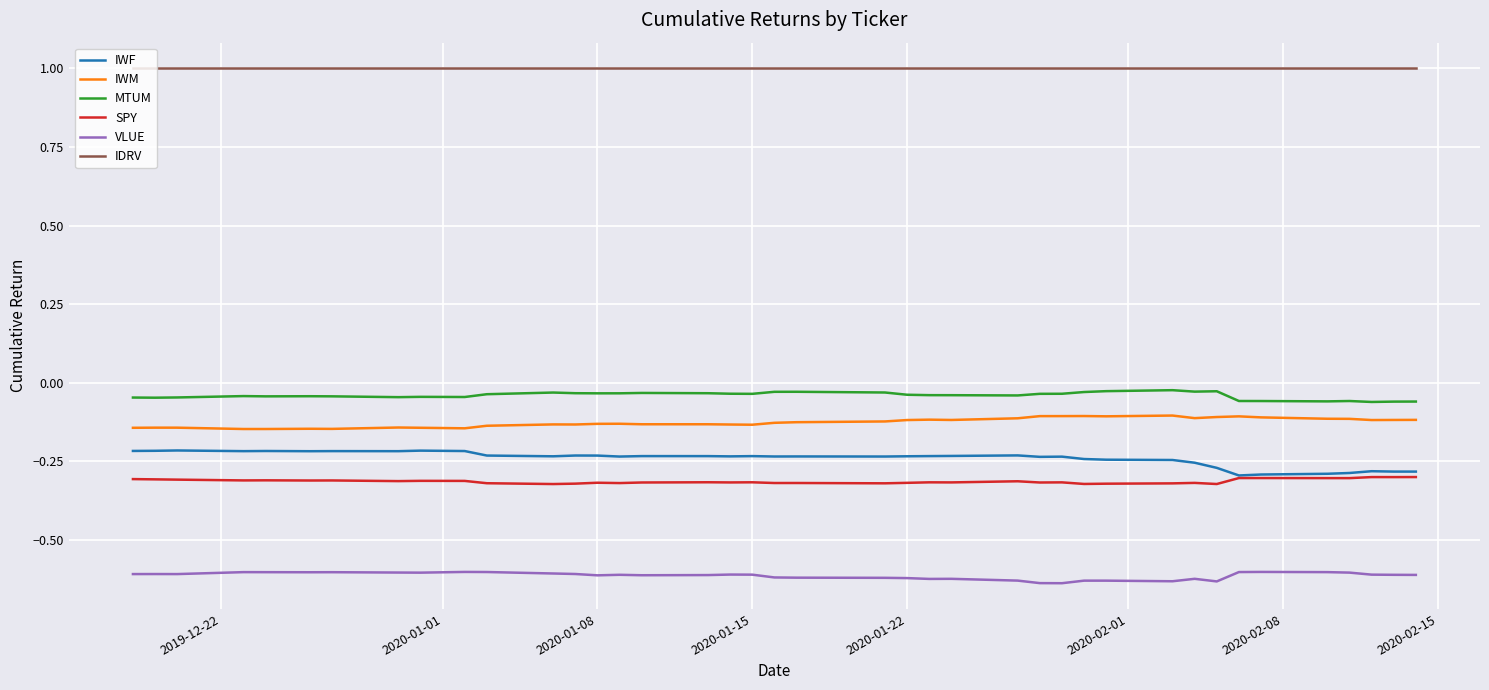

Rank the series by their maximum value, from lowest to highest.

VLUE, SPY, IWF, IWM, MTUM, IDRV